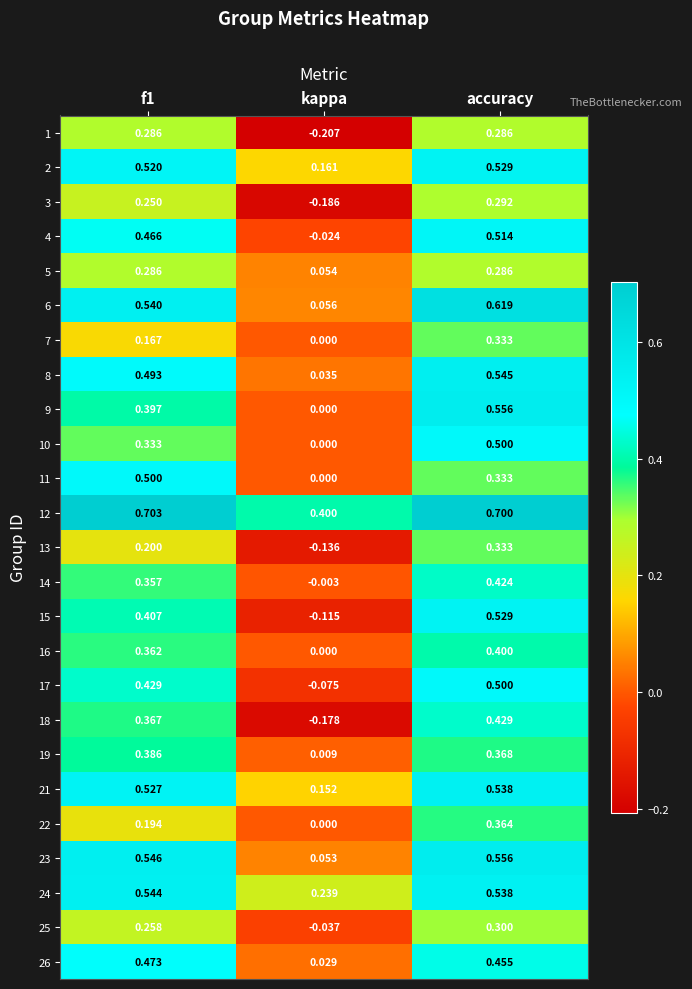

At which label is 15 closest to 0?

kappa